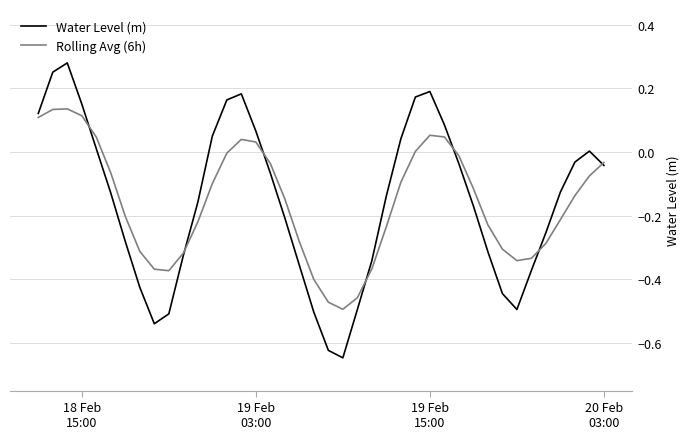

What are all the series names shown in the legend?

Water Level (m), Rolling Avg (6h)